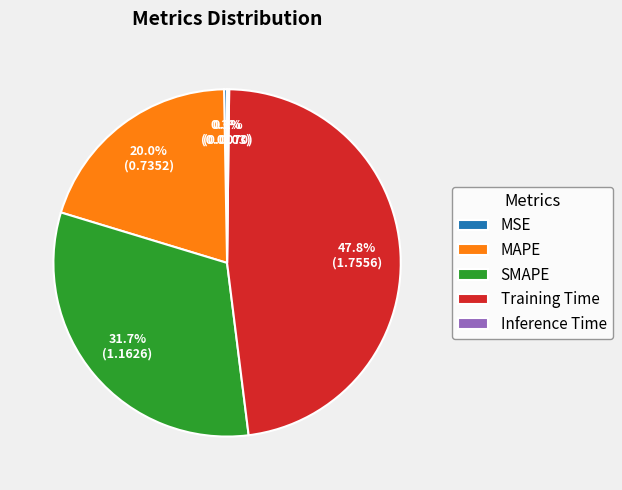

Which slice is the largest?

Training Time